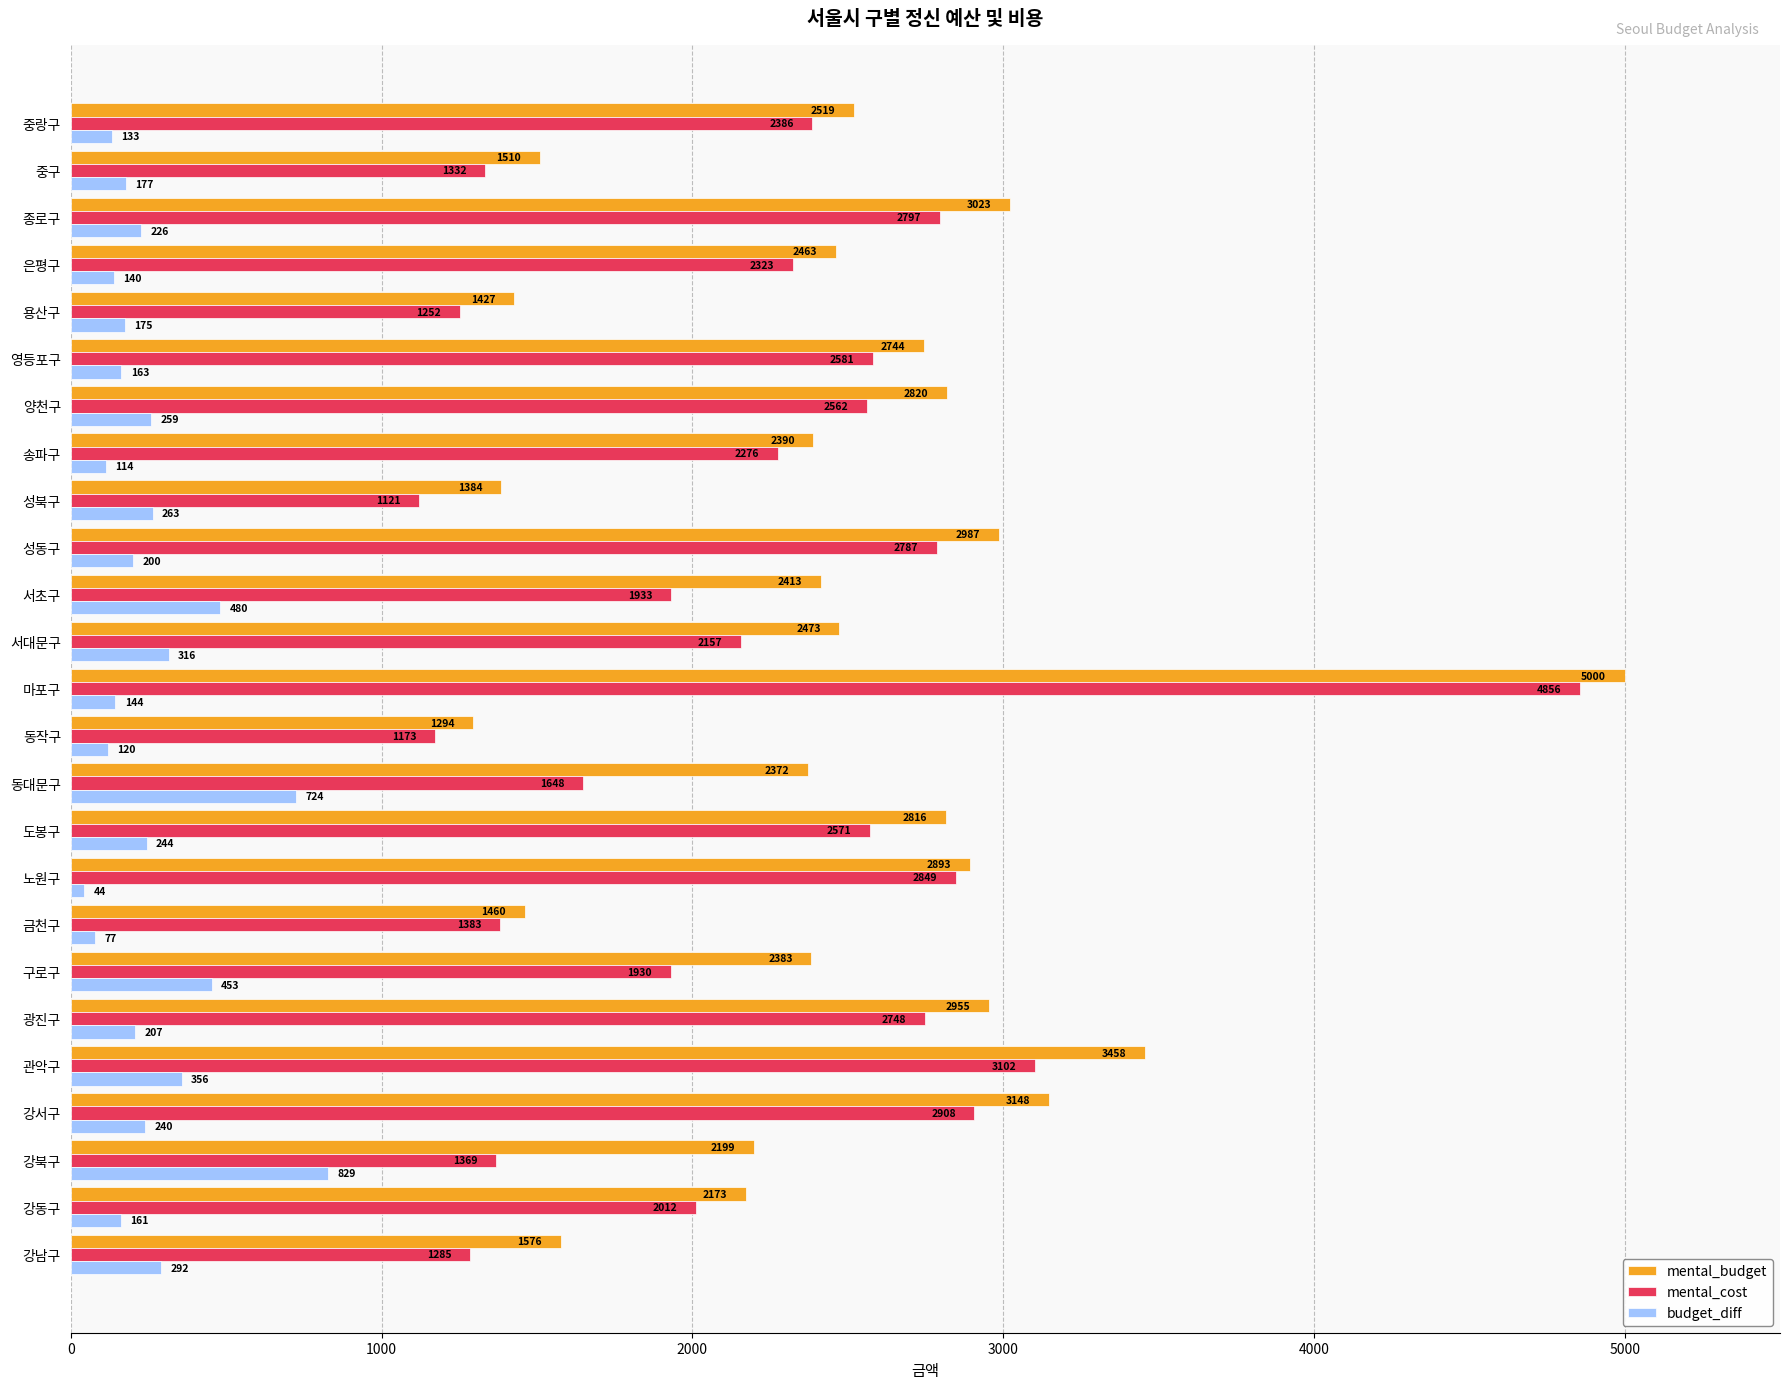

What value does the budget_diff series have at 은평구?

139.8